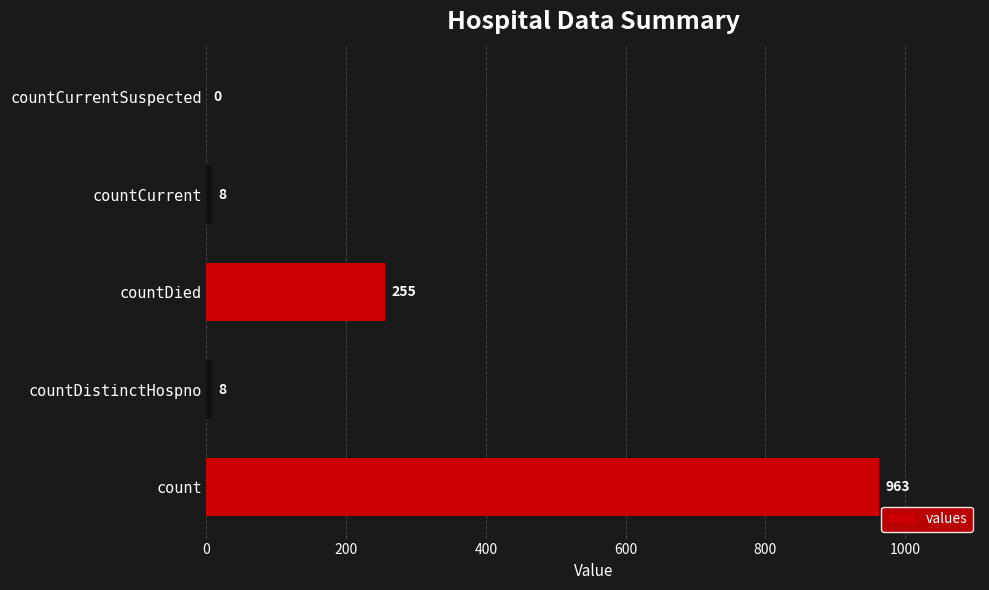

Reading bottom to top, what are all the values shown in this chart?

count=963	countDistinctHospno=8	countDied=255	countCurrent=8	countCurrentSuspected=0